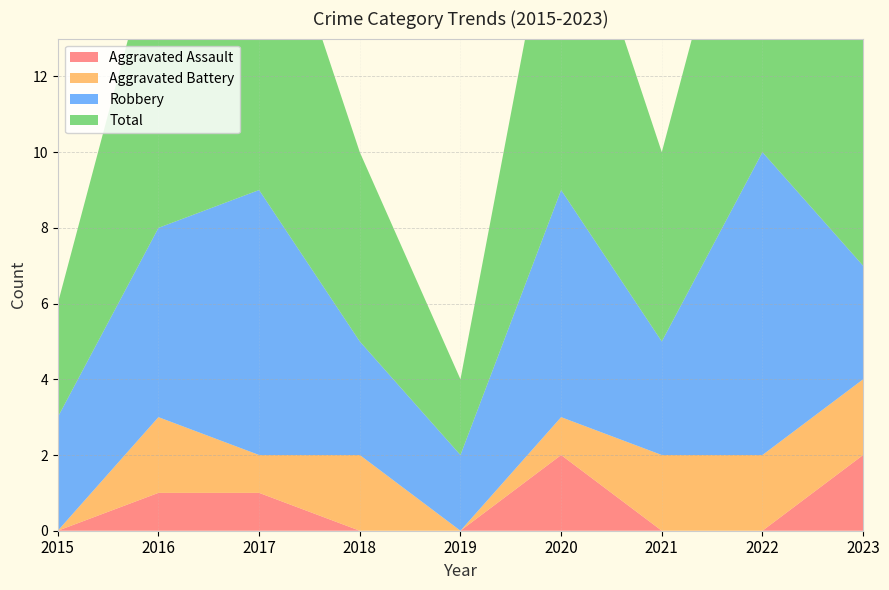

Reading left to right, what are all the values shown in this chart?

Aggravated Assault: 0	1	1	0	0	2	0	0	2
Aggravated Battery: 0	2	1	2	0	1	2	2	2
Robbery: 3	5	7	3	2	6	3	8	3
Total: 3	8	9	5	2	9	5	10	7